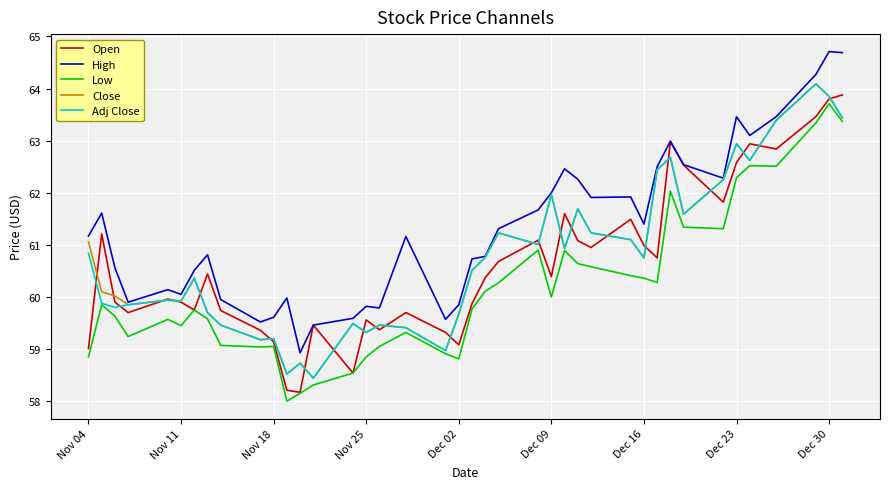

What is the maximum value for Adj Close?

64.1